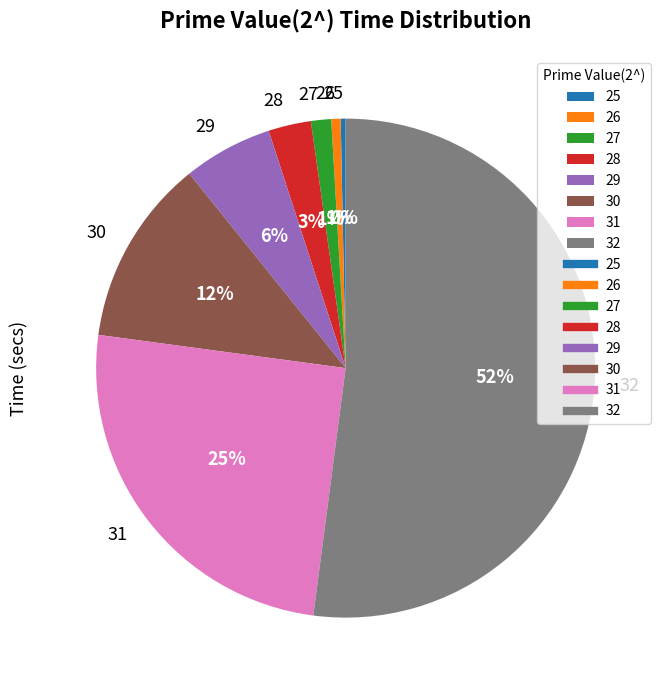

Which category has the biggest portion of the pie?

32